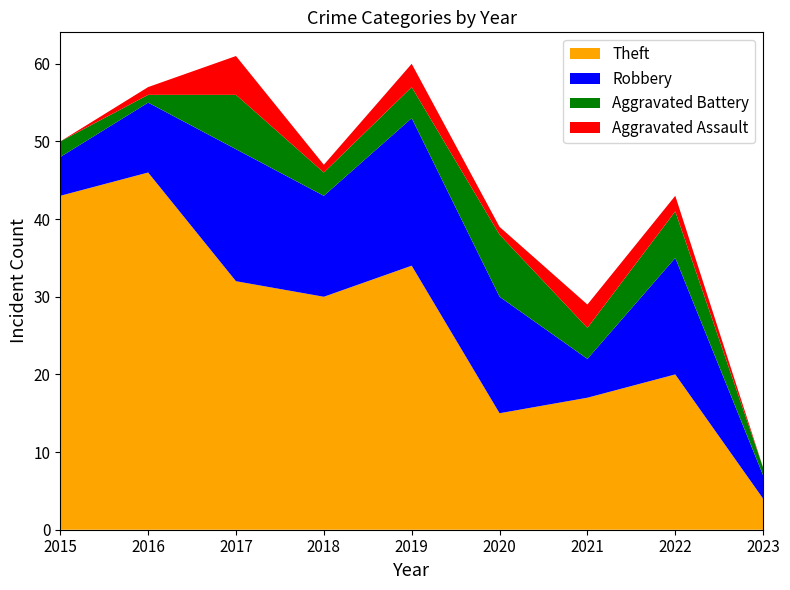

Reading left to right, transcribe all the data shown in this chart.

Theft: 2015=43	2016=46	2017=32	2018=30	2019=34	2020=15	2021=17	2022=20	2023=4
Robbery: 2015=5	2016=9	2017=17	2018=13	2019=19	2020=15	2021=5	2022=15	2023=3
Aggravated Battery: 2015=2	2016=1	2017=7	2018=3	2019=4	2020=8	2021=4	2022=6	2023=1
Aggravated Assault: 2015=0	2016=1	2017=5	2018=1	2019=3	2020=1	2021=3	2022=2	2023=0